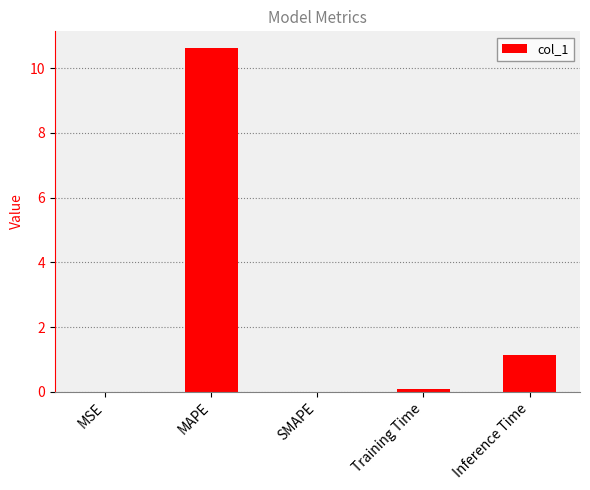

What is the sum of the values at Inference Time and SMAPE?

1.1